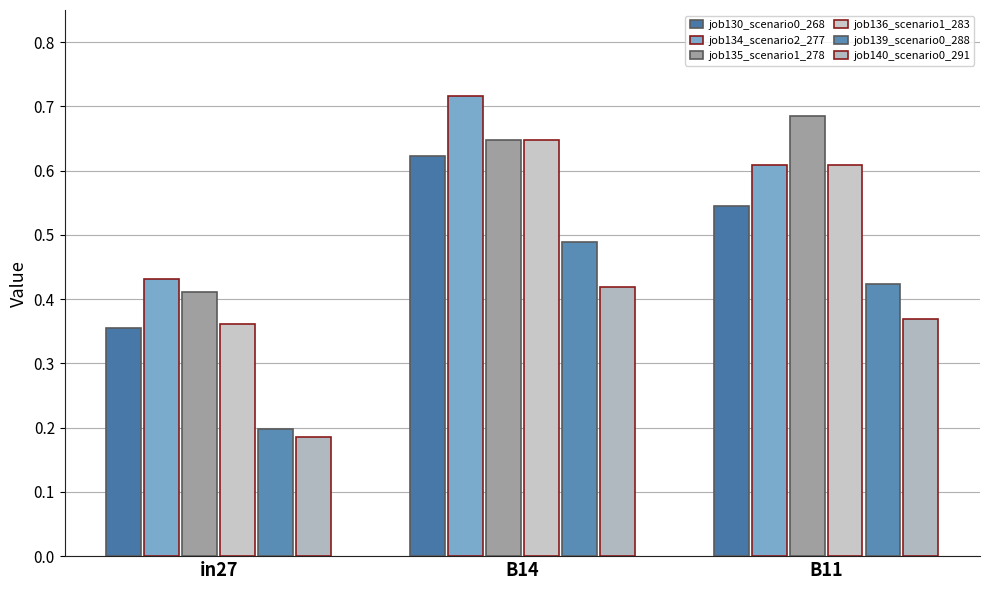

List the labels in order of job135_scenario1_278 value, largest first.

B11, B14, in27